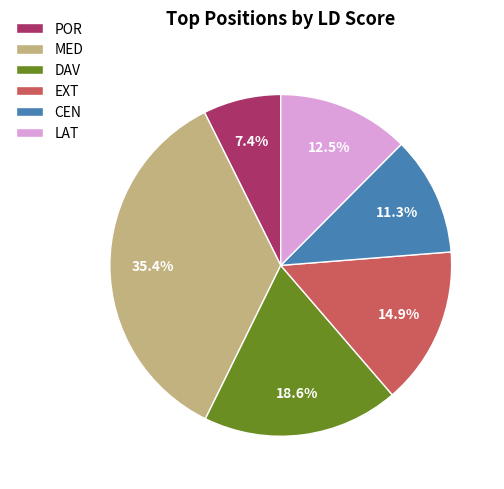

The MED slice represents 44% of the pie. True or false?

False